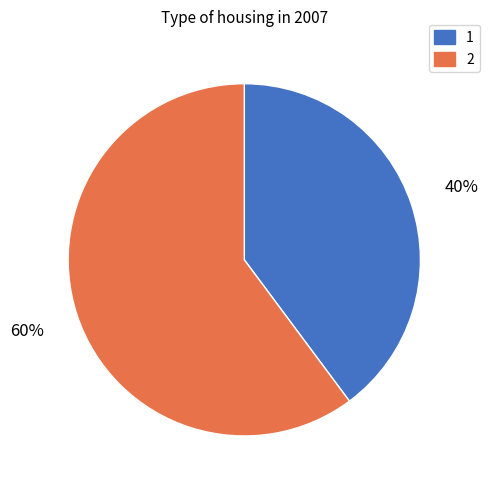

Count the number of slices in the pie.

2